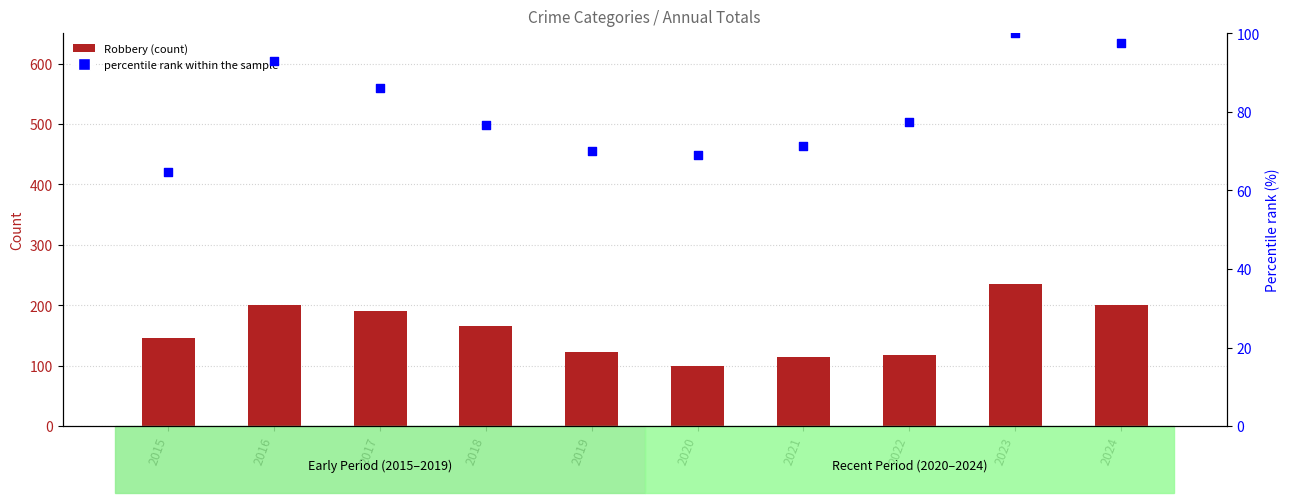

Which series has the widest spread of Y values?

Robbery